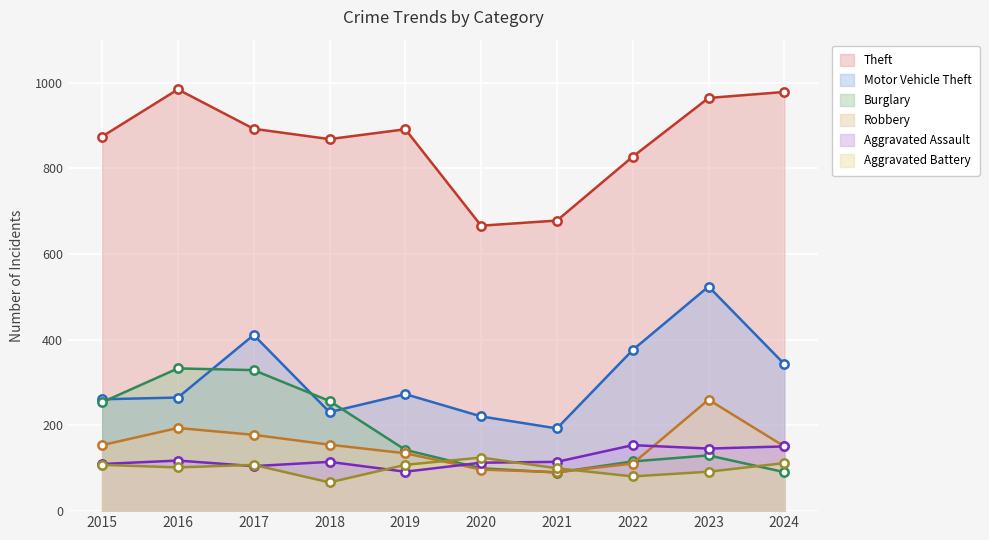

At which category is the sum across all series the highest?

2023